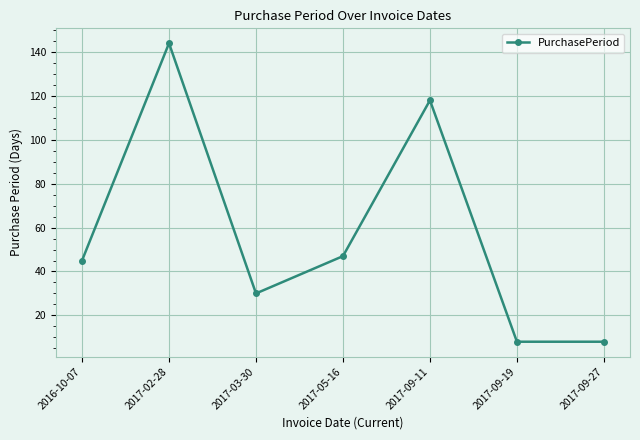

What is the greatest value displayed?

144